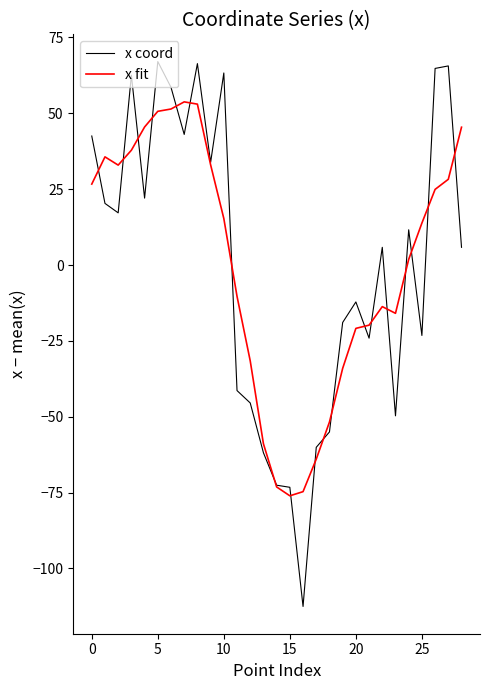

Rank the series by their maximum value, from highest to lowest.

x coord, x fit